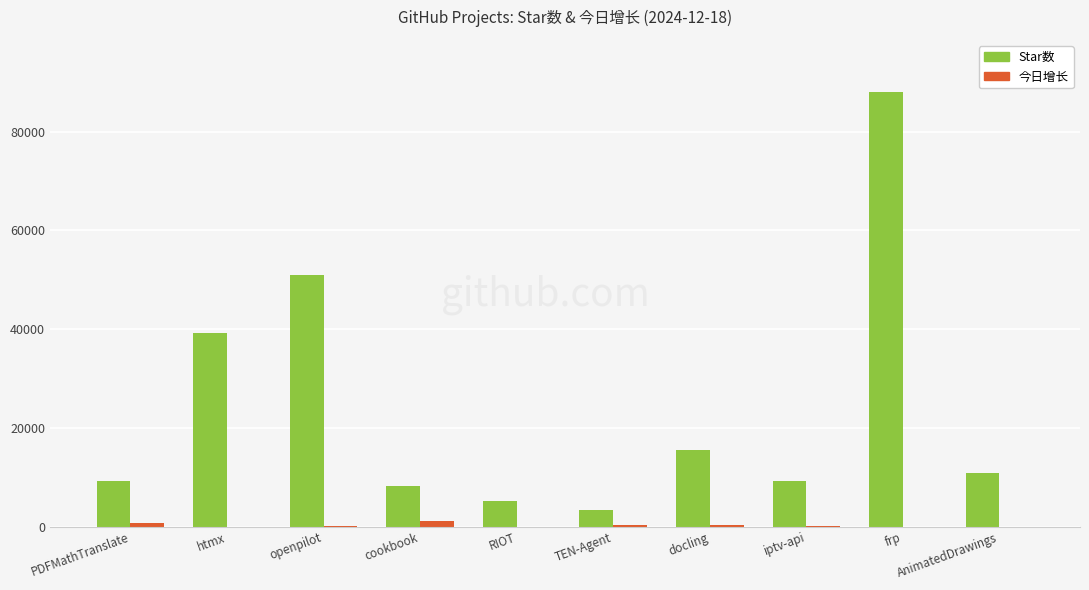

What is the sum of all Star数 values?

240473